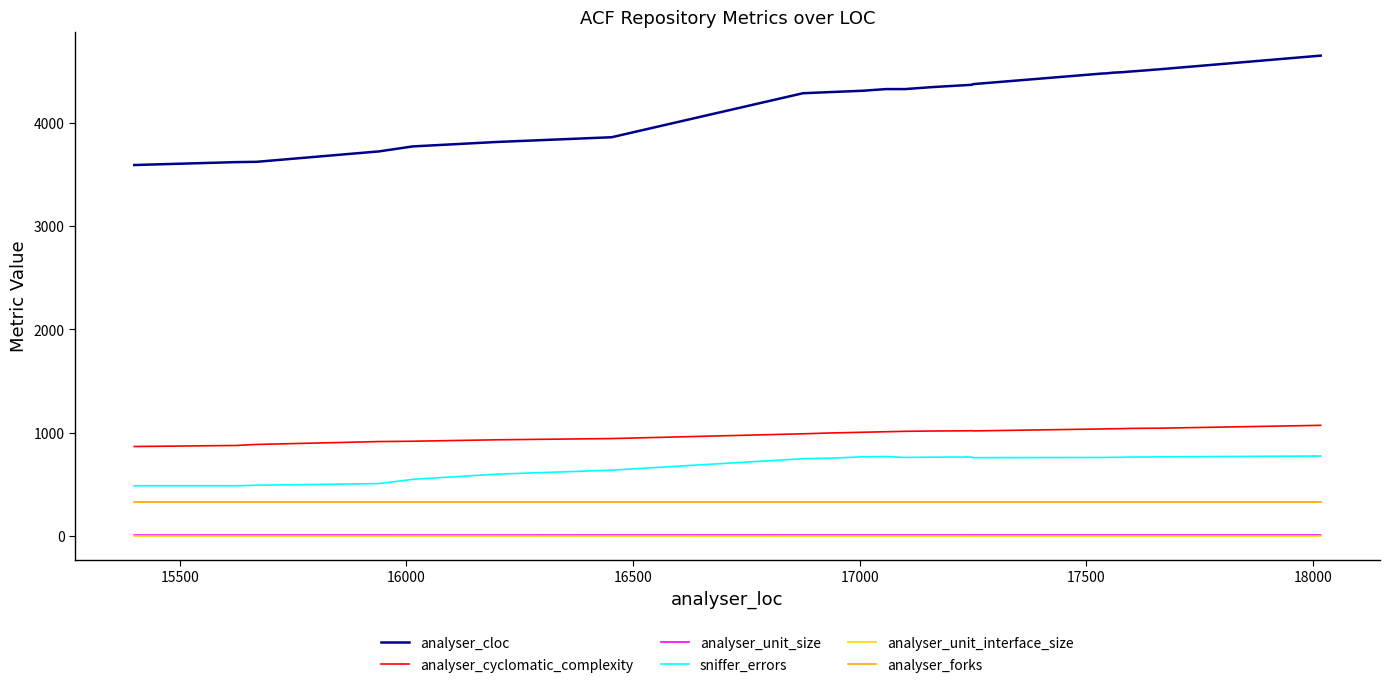

What position from the left is 17000?

5